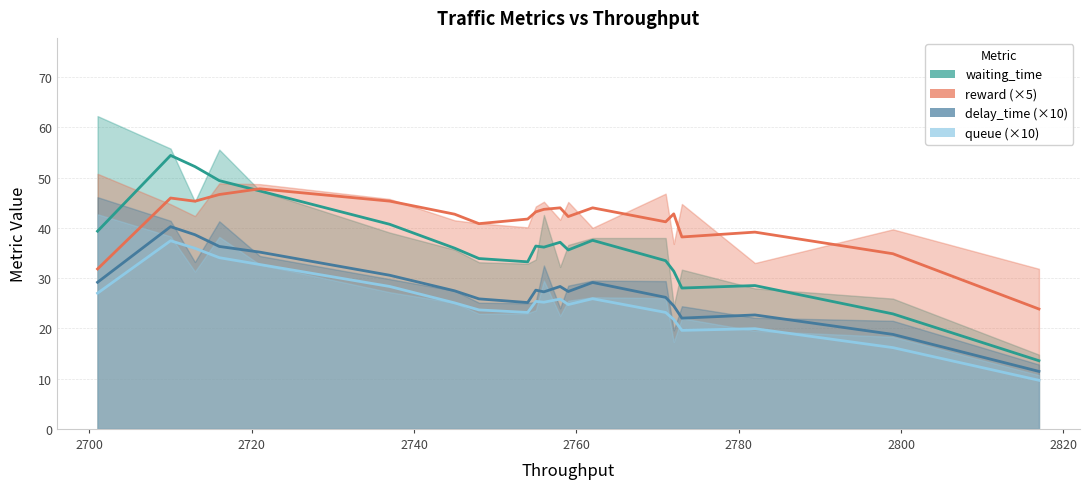

What is the highest value of the delay_time (×10) series?

40.2